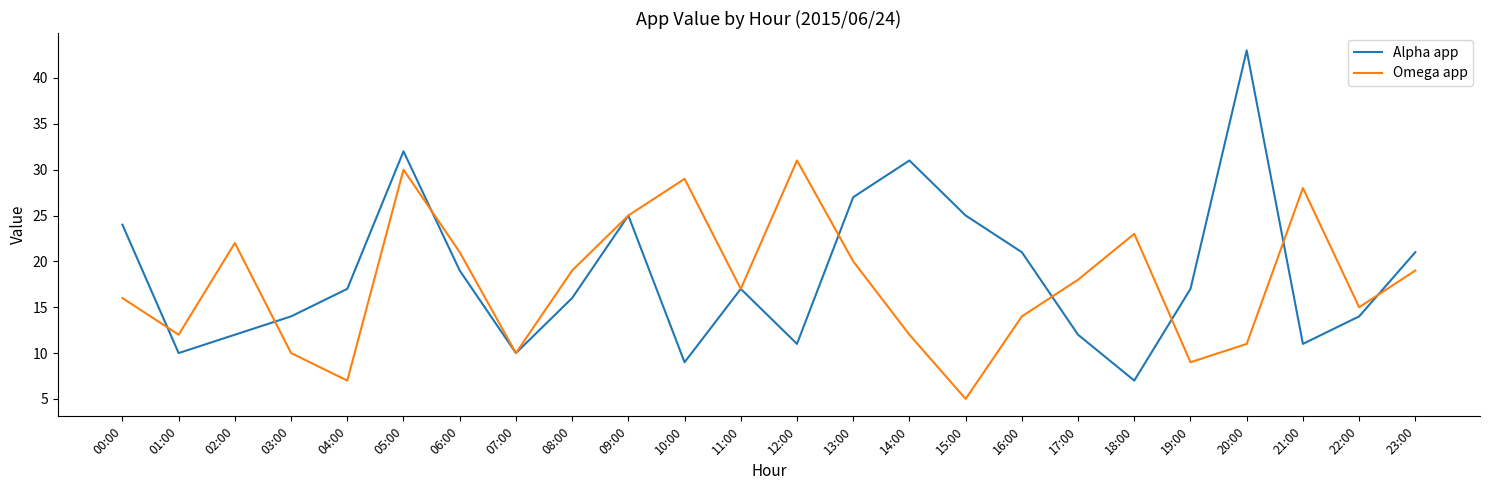

The Omega app series shows 23 at 18:00. True or false?

True